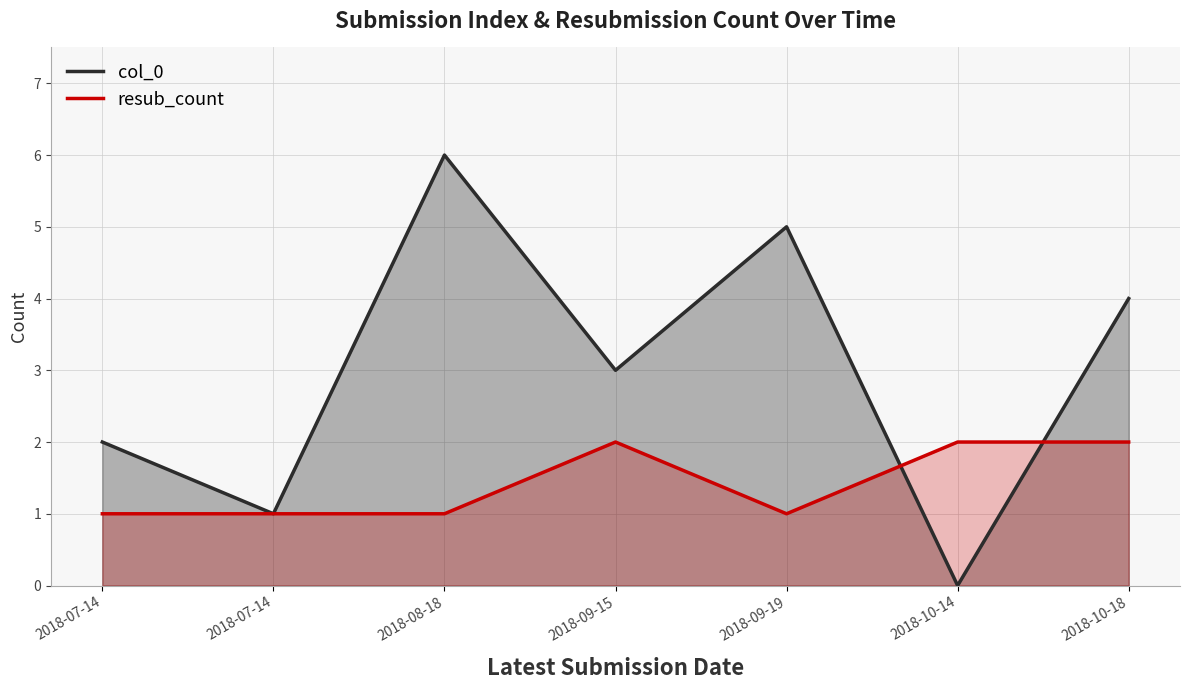

Rank the series by their average value, from highest to lowest.

col_0, resub_count